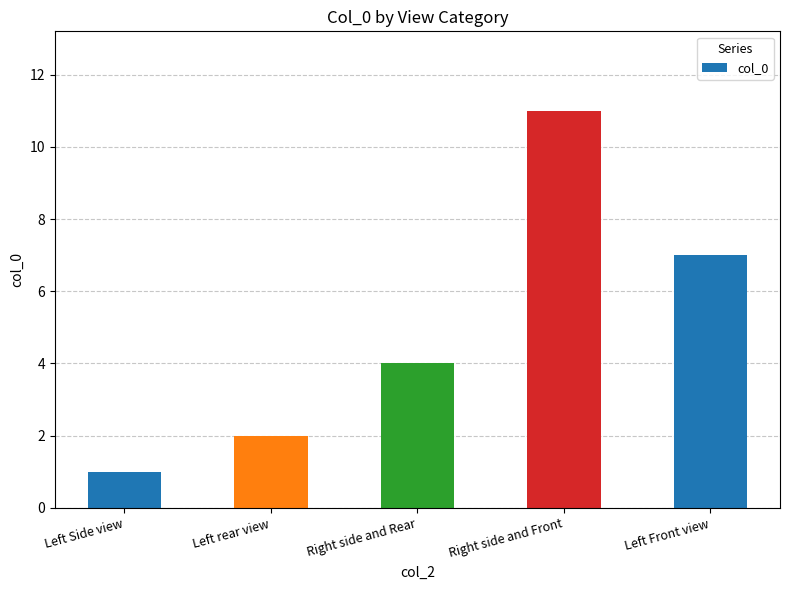

What position from the left is Left Front view?

5